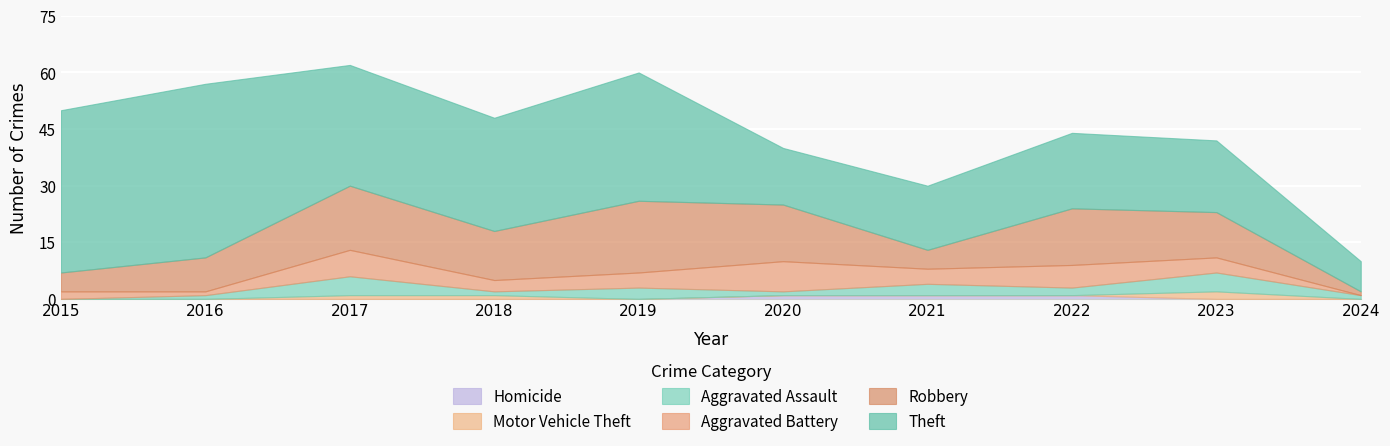

At how many categories does at least one series exceed 20?

5